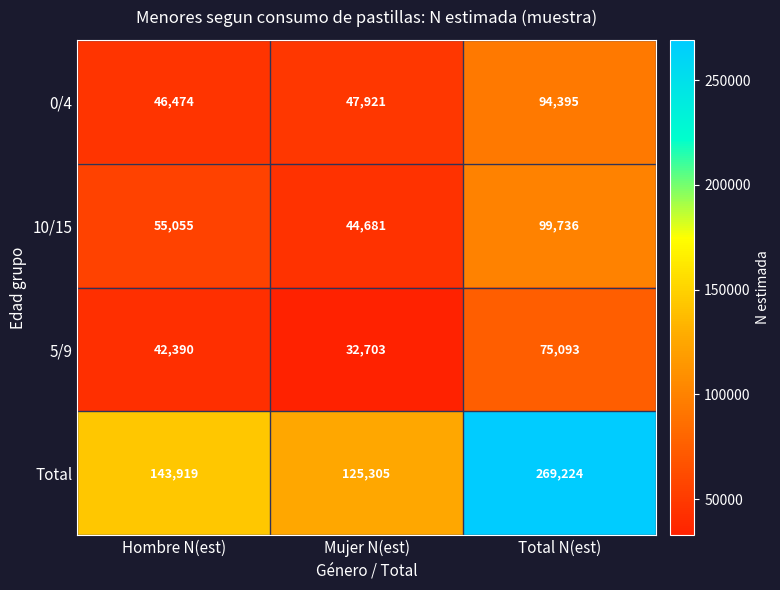

Where is 5/9 nearest to the value 53898?

Hombre N(est)